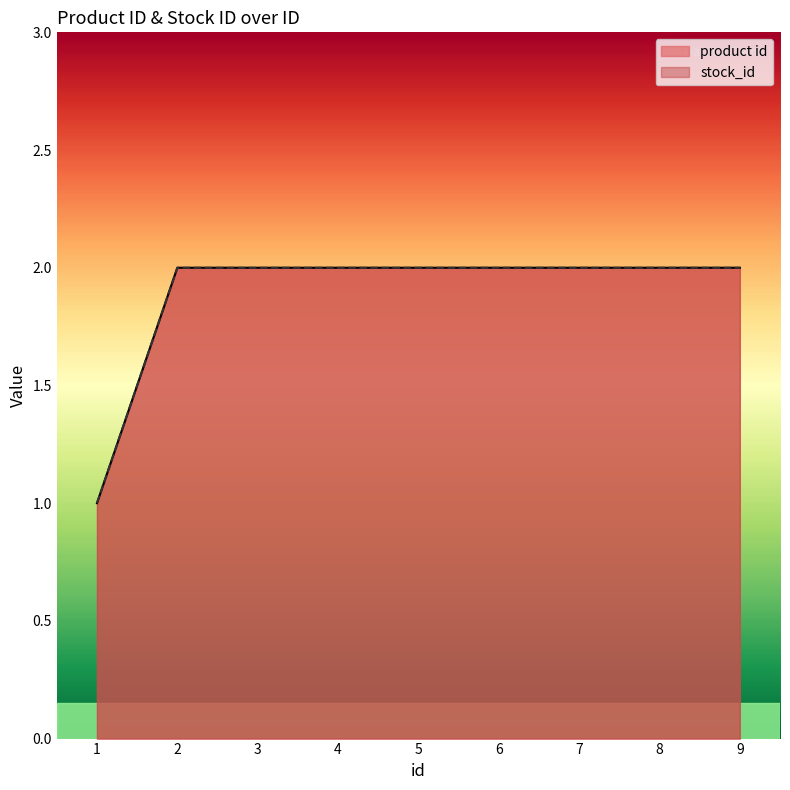

What is the total value across all series at 4?

4